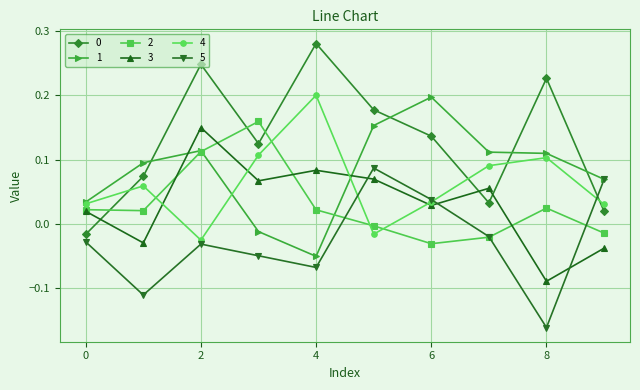

In 4, how many points are lower than both neighbors (excluding endpoints)?

2